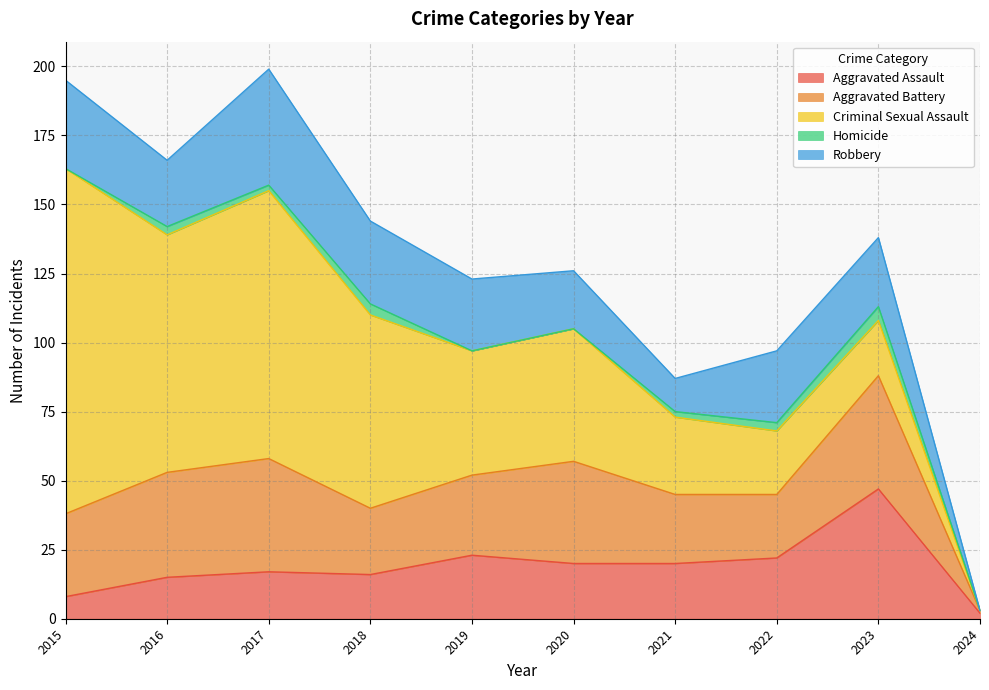

What is the highest value of the Robbery series?

42